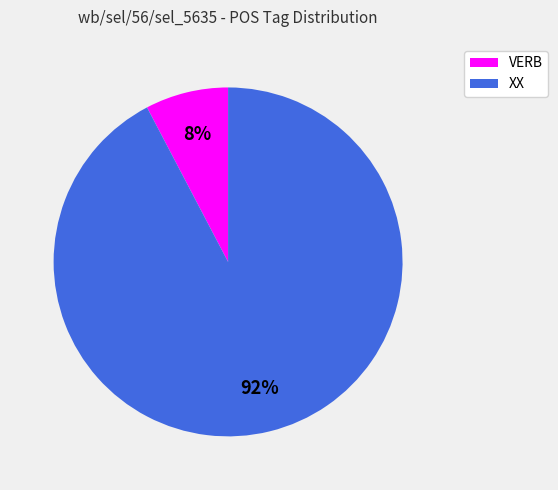

How many segments does this pie chart have?

2